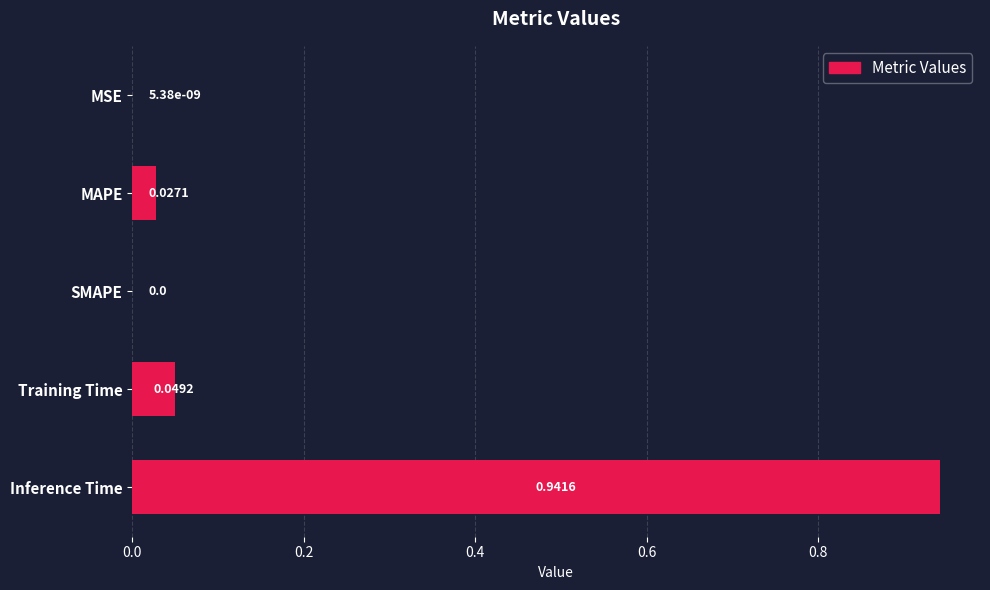

How many categories are shown in the chart?

5